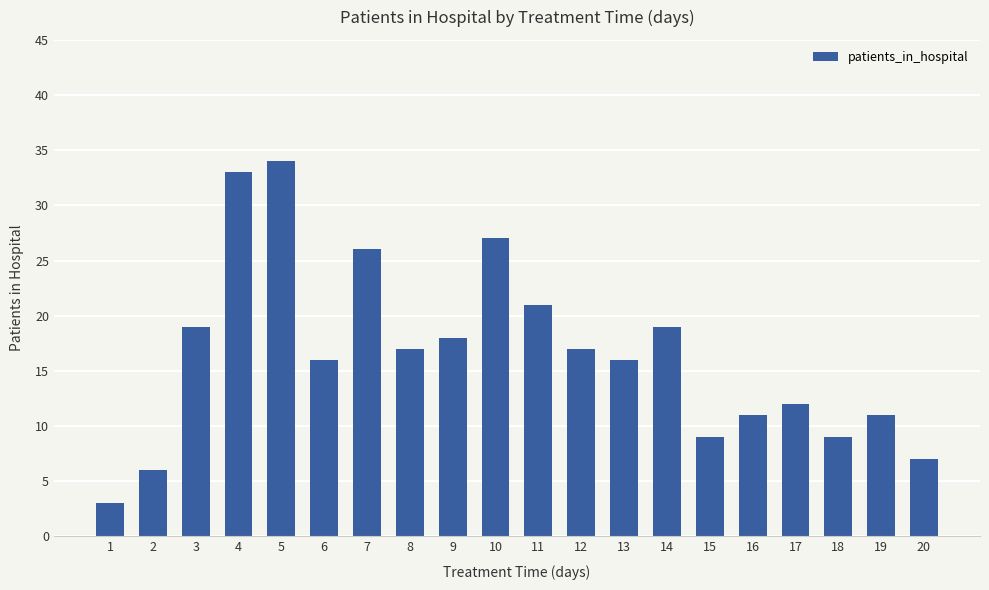

What is the sum of all values?

331